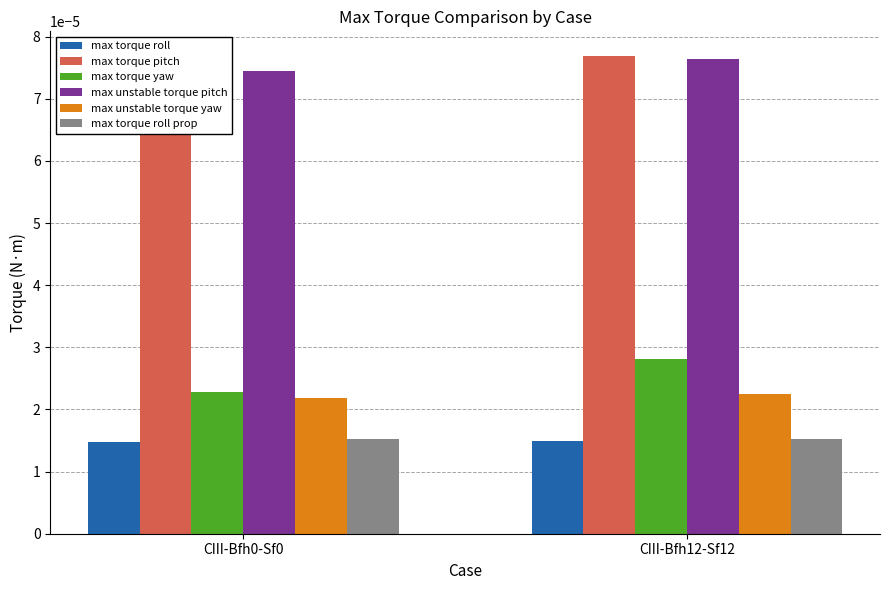

The max torque yaw series shows 0.0 at CIII-Bfh0-Sf0. True or false?

False